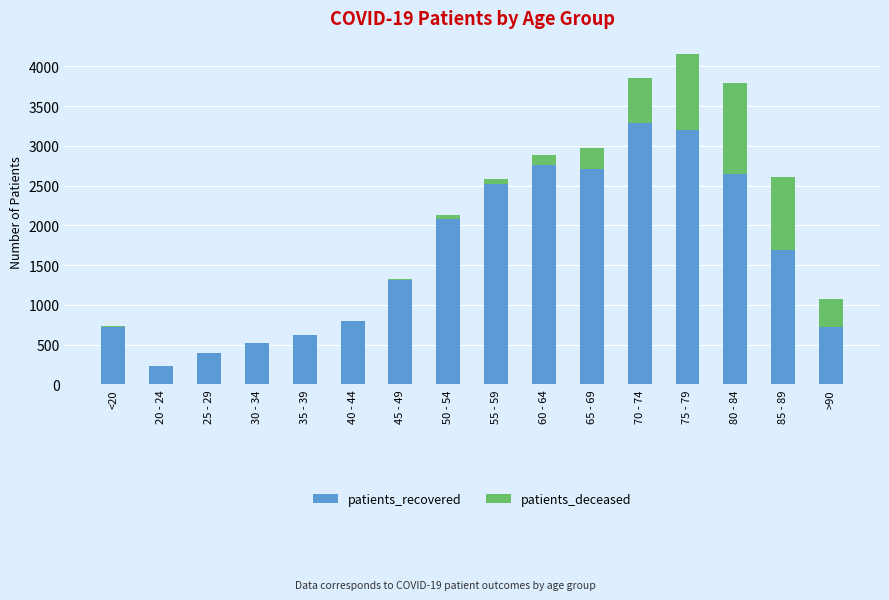

What is the difference between the patients_recovered values at 25 - 29 and 50 - 54?

1689